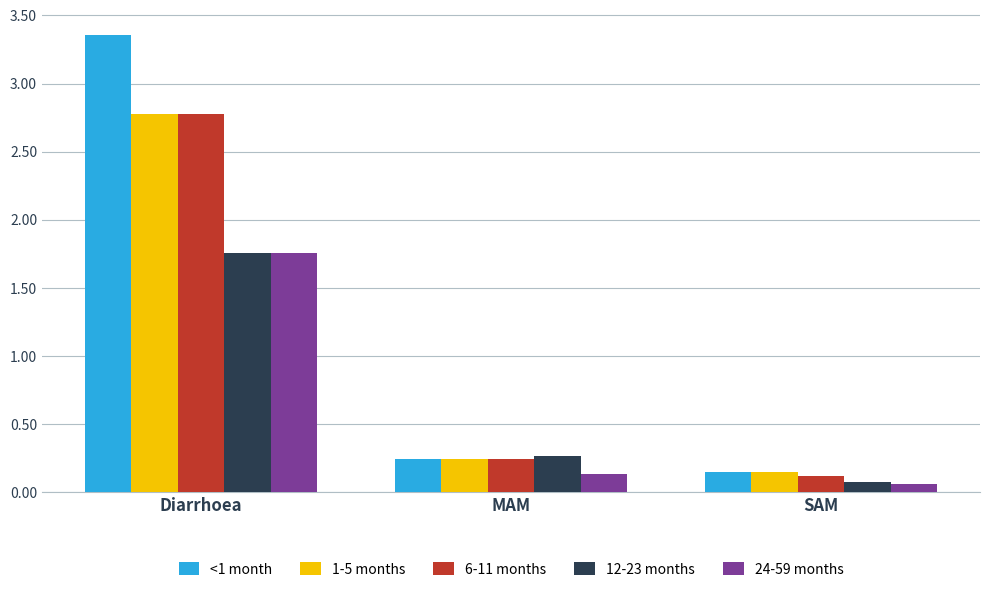

Which category has the lowest value in the <1 month series?

SAM